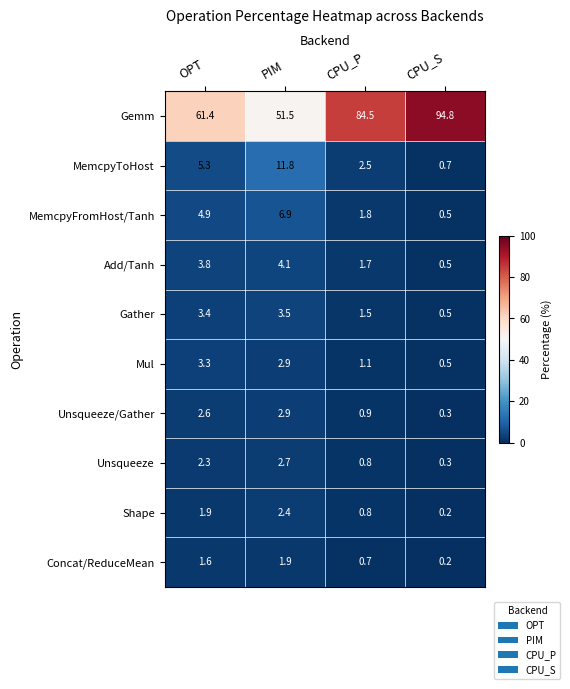

What is the difference between the maximum and minimum values in the Gemm series?

43.3